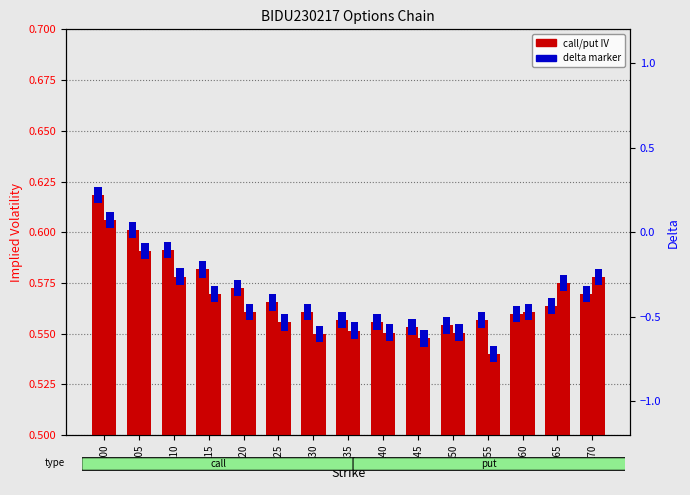

What is the maximum value for call IV?

0.6